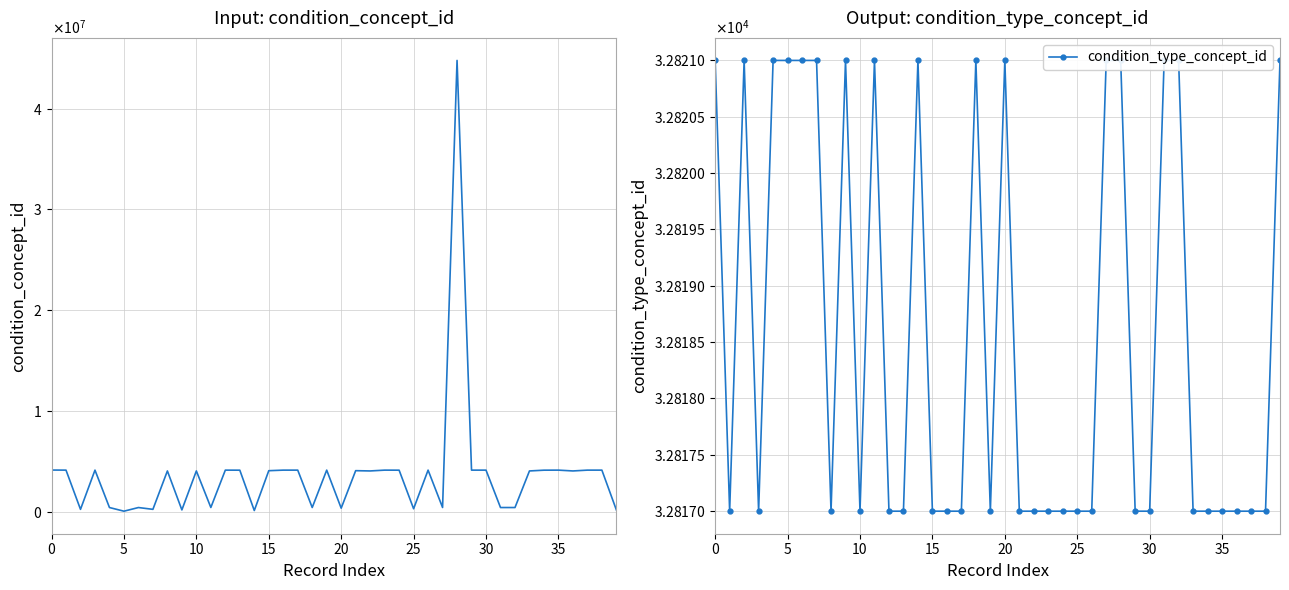

Is this an area chart (filled region under the line)?

No